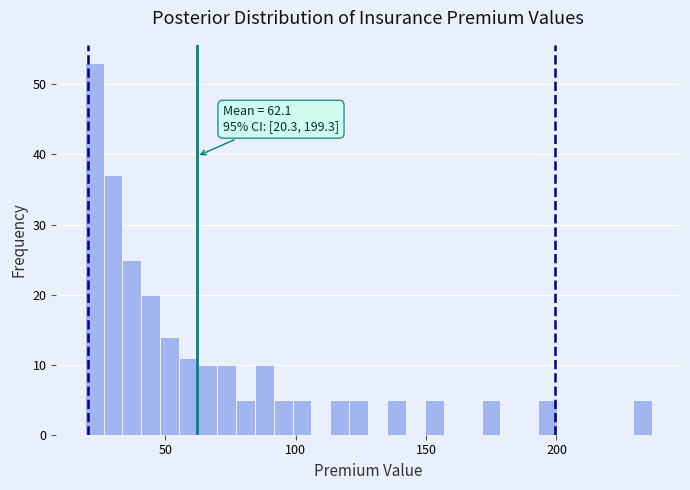

Around what value on the x-axis is the tallest bar? Give the approximate position of its centre, as read against the axis.

25